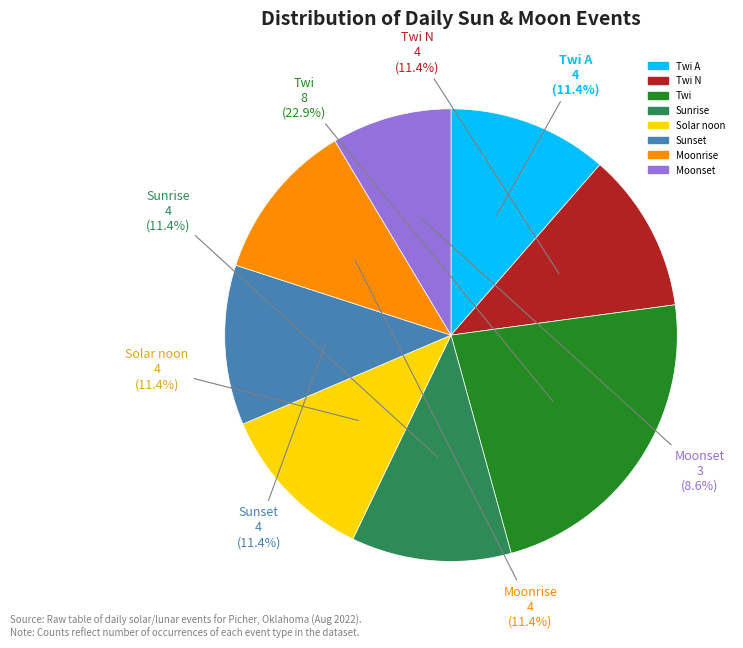

To the nearest percent, what is the average slice percentage?

12%